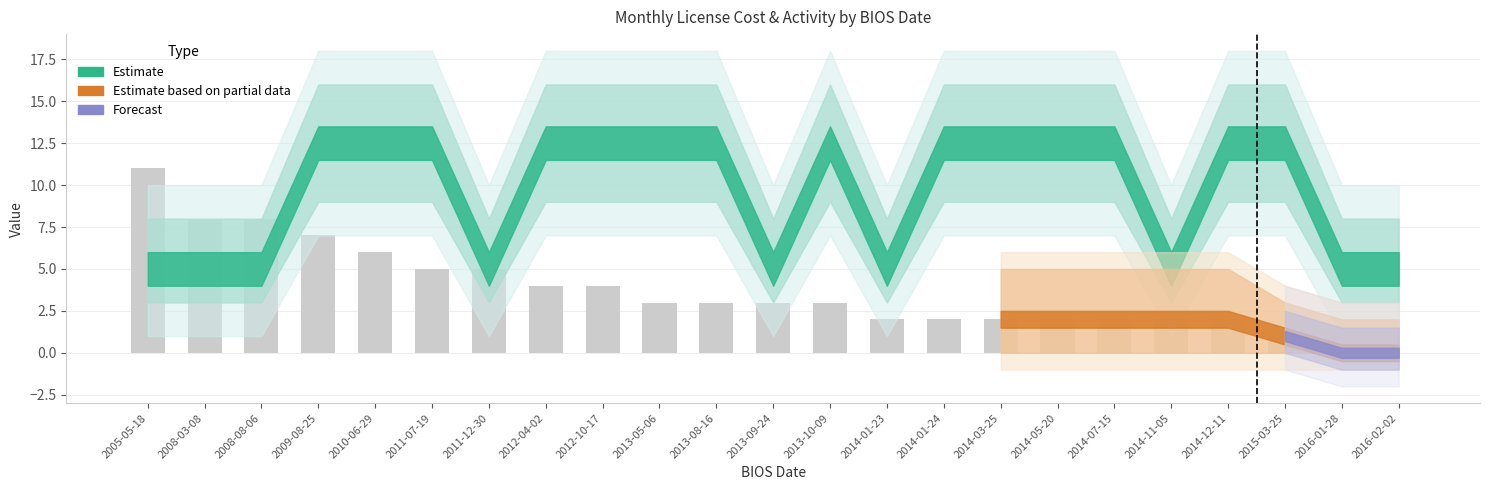

Which category has the highest value across all series?

2005-05-18